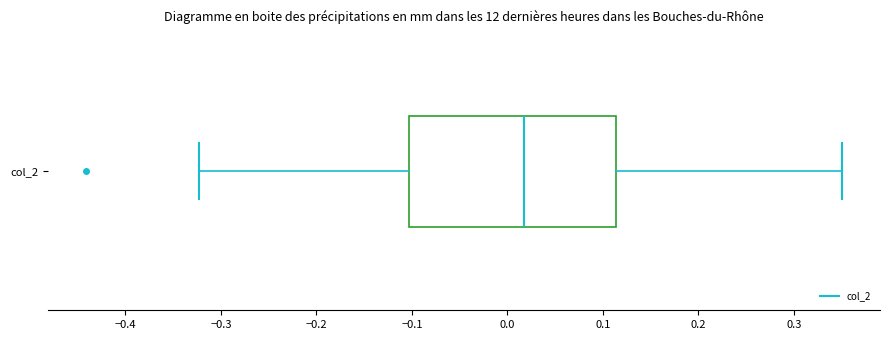

Where does the left whisker of the box for col_2 end on the x-axis? The values are not printed on the chart, so give them approximately, as read against the axis.

-0.32